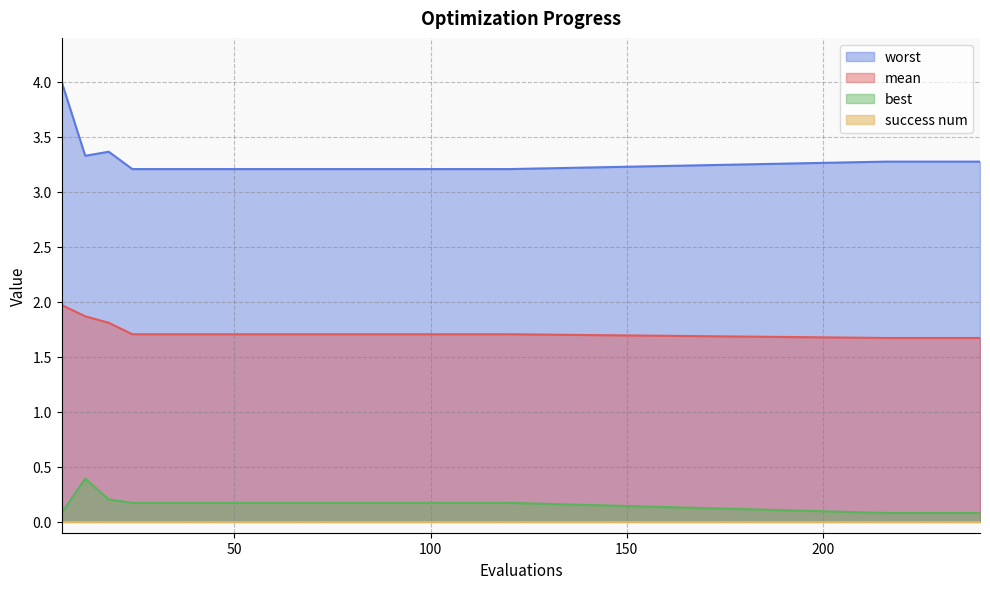

True or false: best has a value of 0.2 at 30.

True